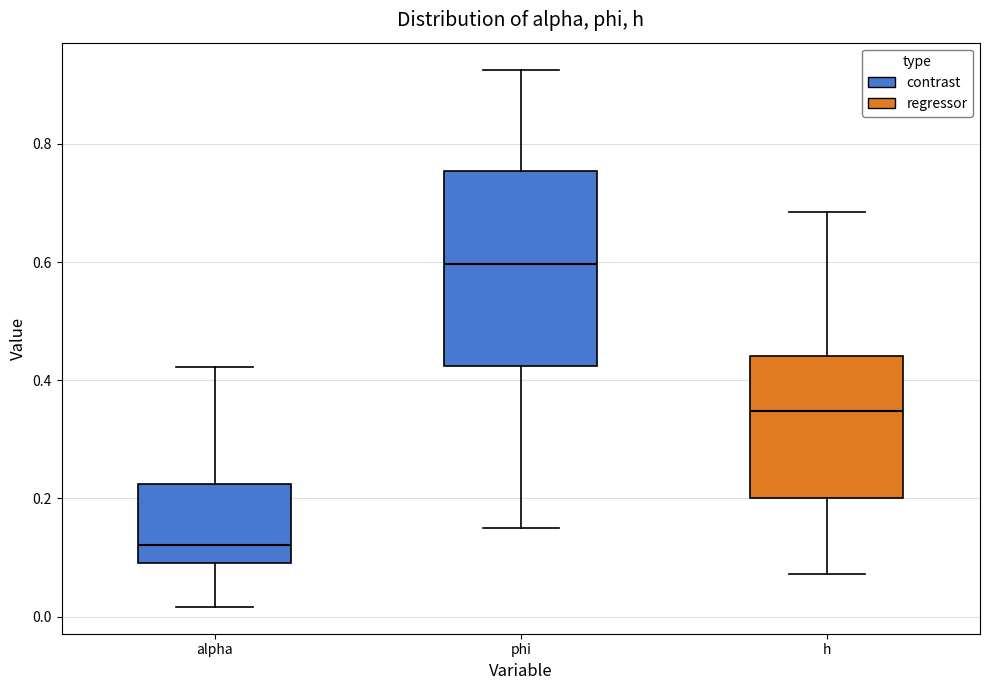

Which box has the highest median line?

phi